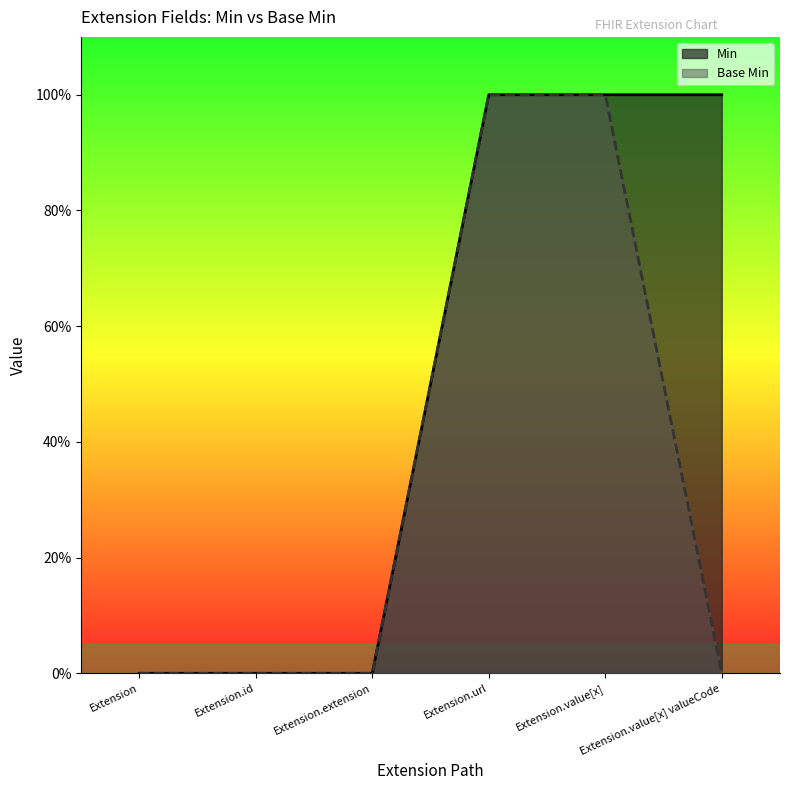

What are all the series names shown in the legend?

Min, Base Min